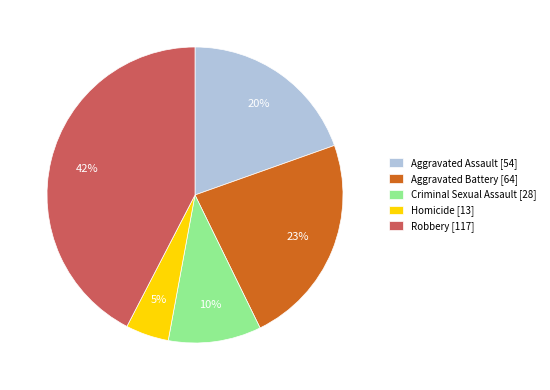

Count the number of slices in the pie.

5